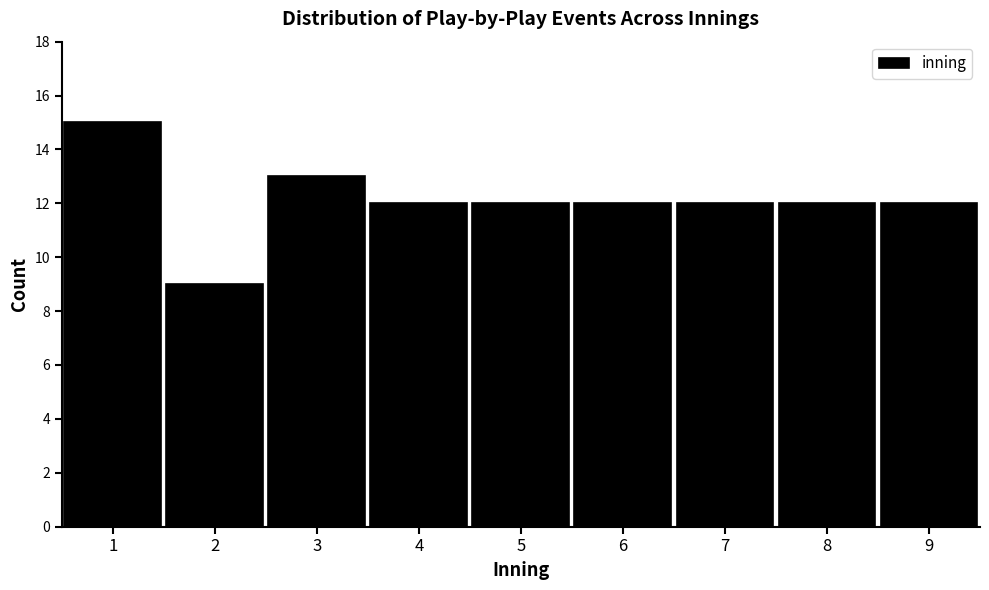

Reading left to right, list every bar in this chart as the range it spans on the x-axis followed by its height. The values are not printed on the chart, so give them approximately, as read against the axis.

0.5 to 1.5: 15
1.5 to 2.5: 9
2.5 to 3.5: 13
3.5 to 4.5: 12
4.5 to 5.5: 12
5.5 to 6.5: 12
6.5 to 7.5: 12
7.5 to 8.5: 12
8.5 to 9.5: 12